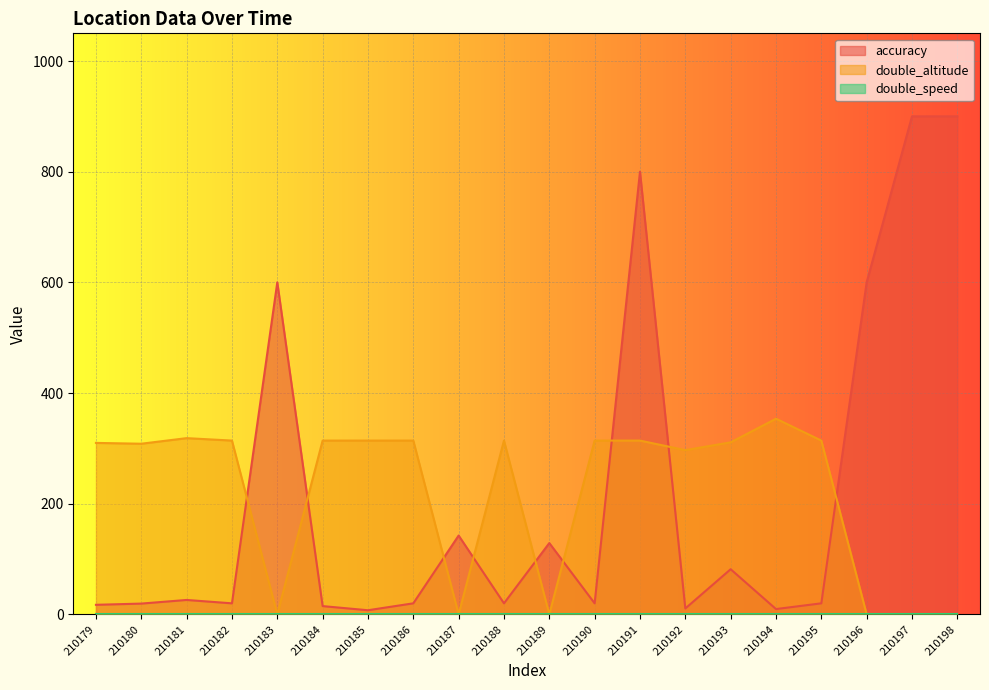

How many lines are shown in the chart?

3